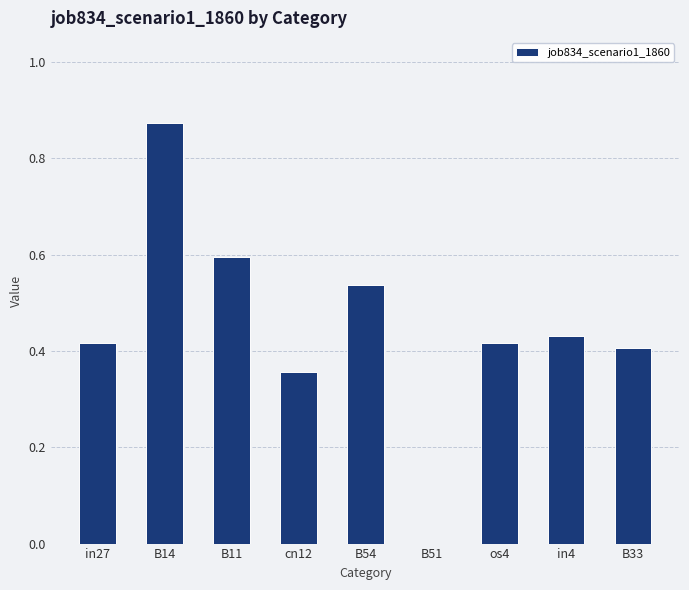

What is the sum of the values at os4 and B14?

1.3